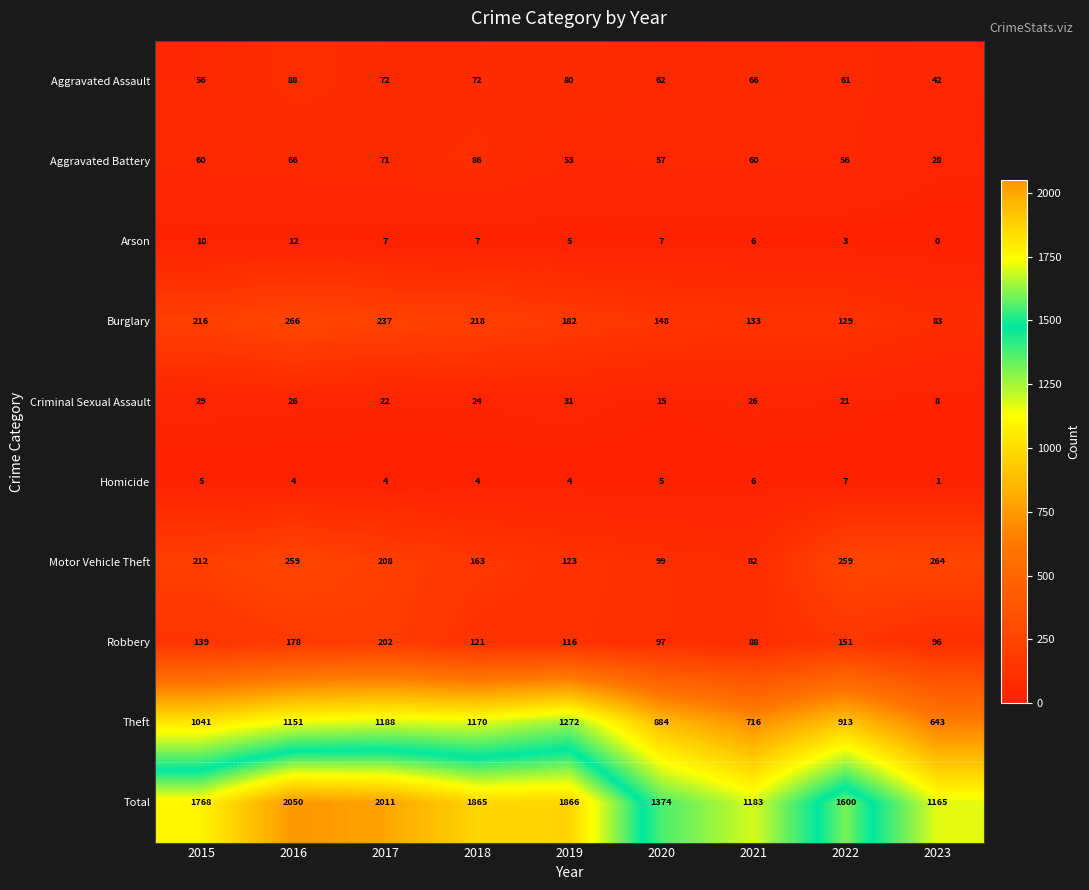

The value of Robbery at 2017 is 54. True or false?

False